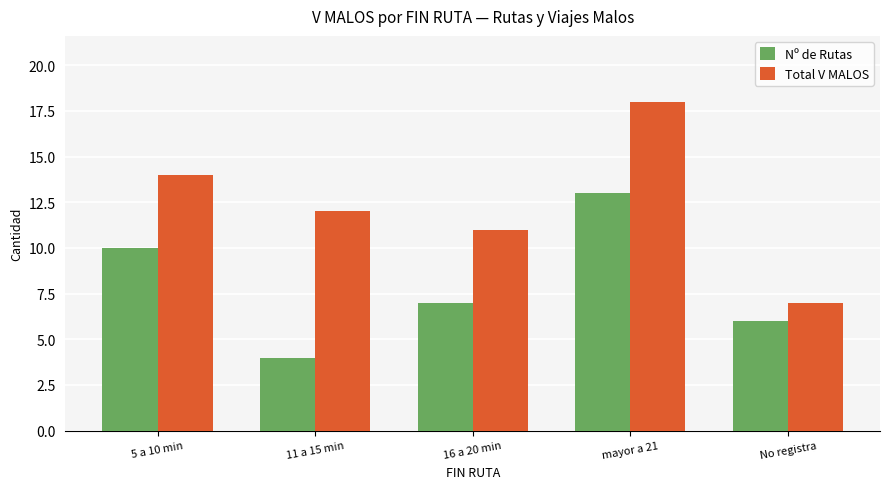

What is the value of the Total V MALOS bar at the 4th from the left?

18